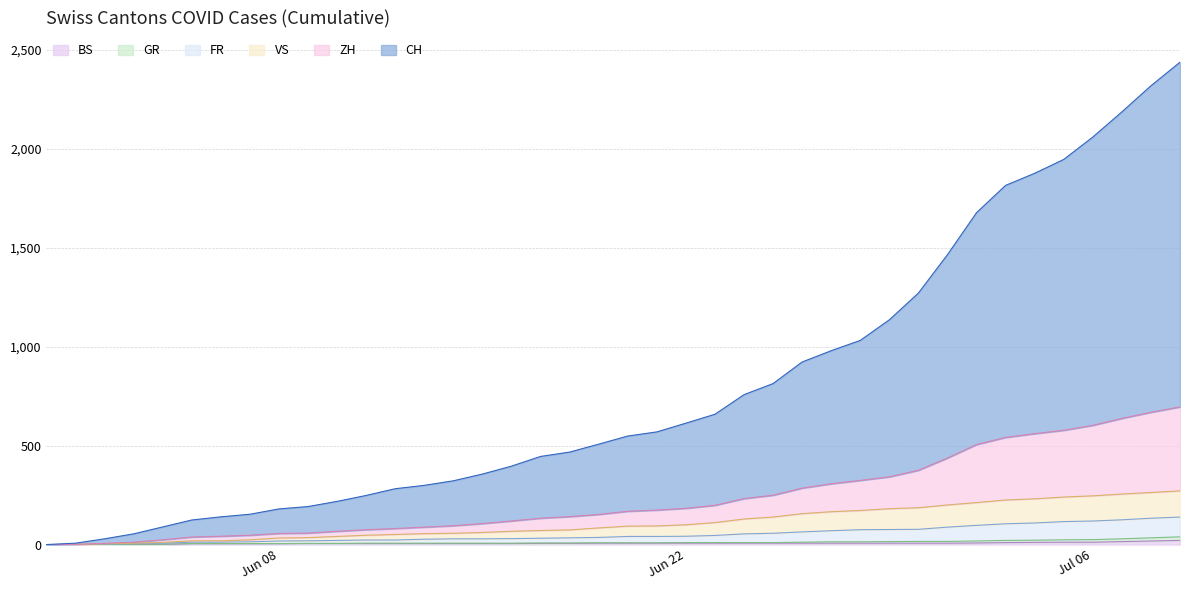

True or false: ZH and VS cross at least once.

False